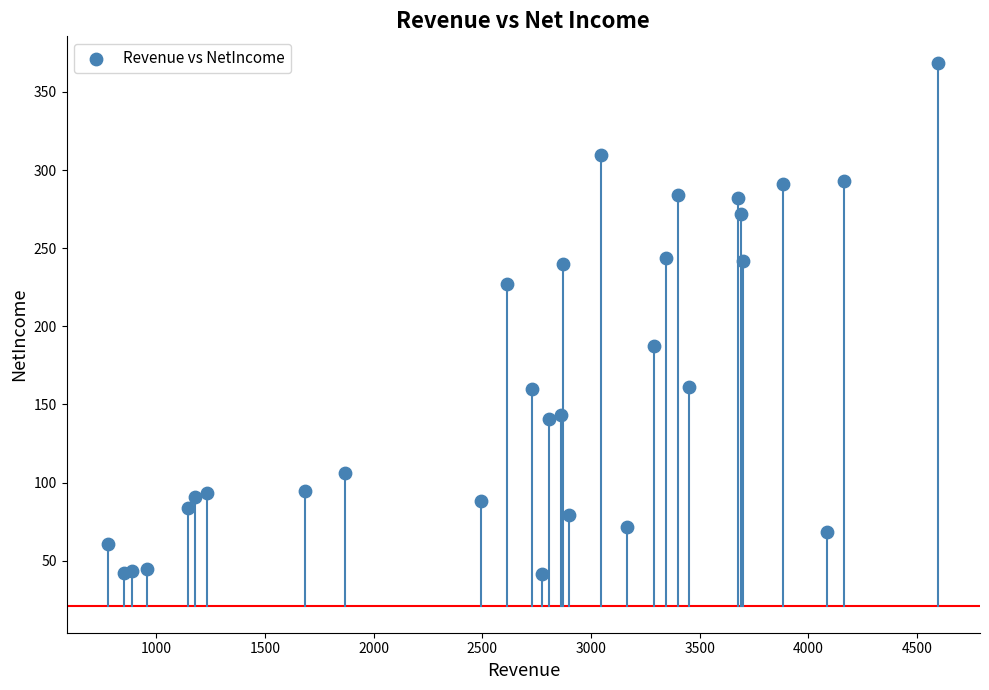

What Y value in the scatter plot is closest to 204?

187.4